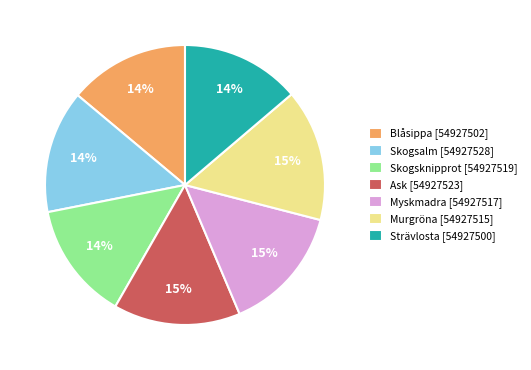

Approximately how many times larger is the value at Skogsknipprot [54927519] compared to Strävlosta [54927500]?

1.0